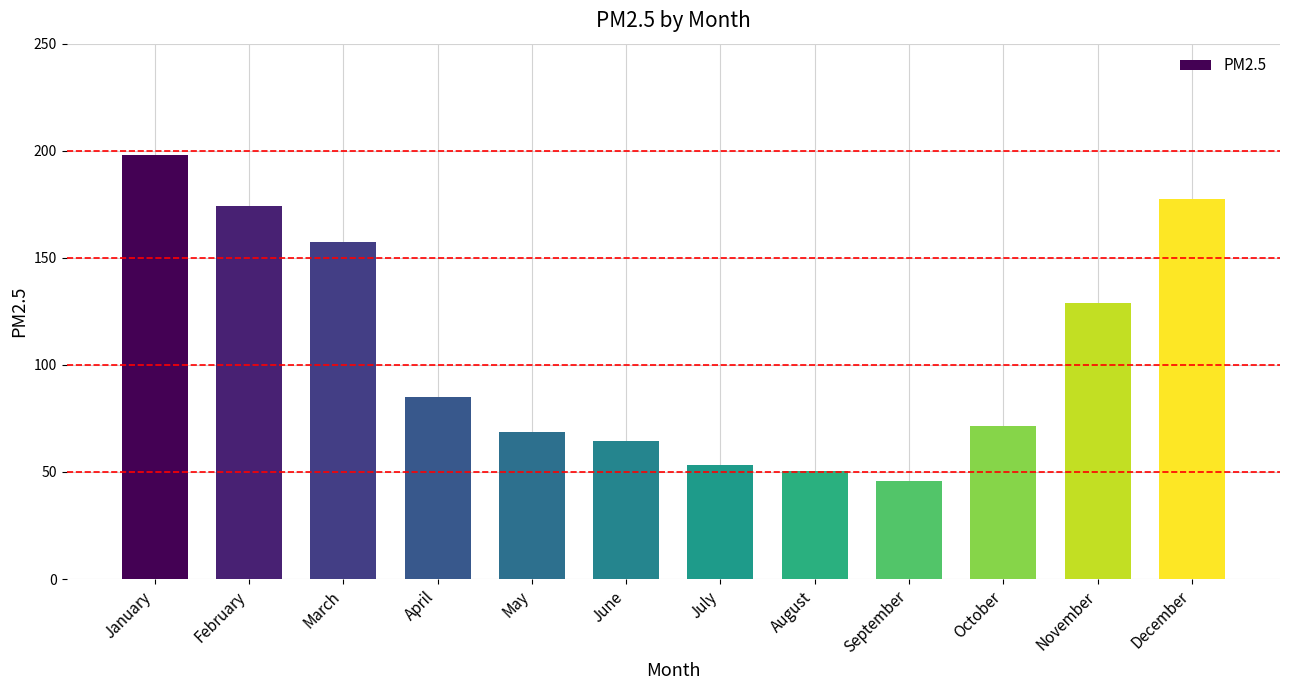

What is the approximate value at December?

177.5